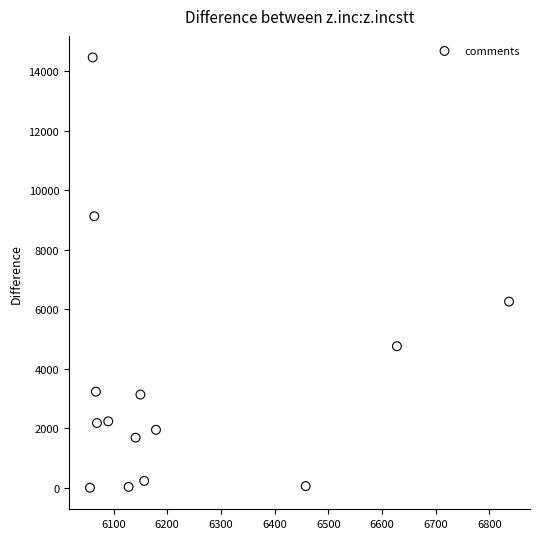

What Y value in the scatter plot is closest to 7228?

6254